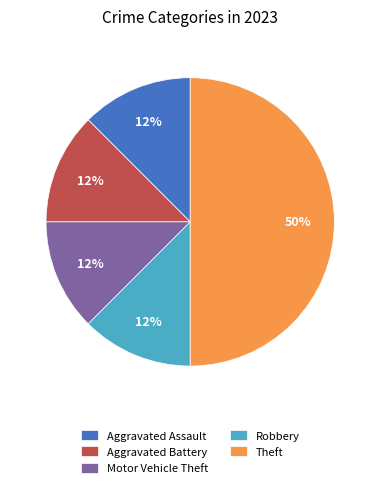

Which category has the biggest portion of the pie?

Theft